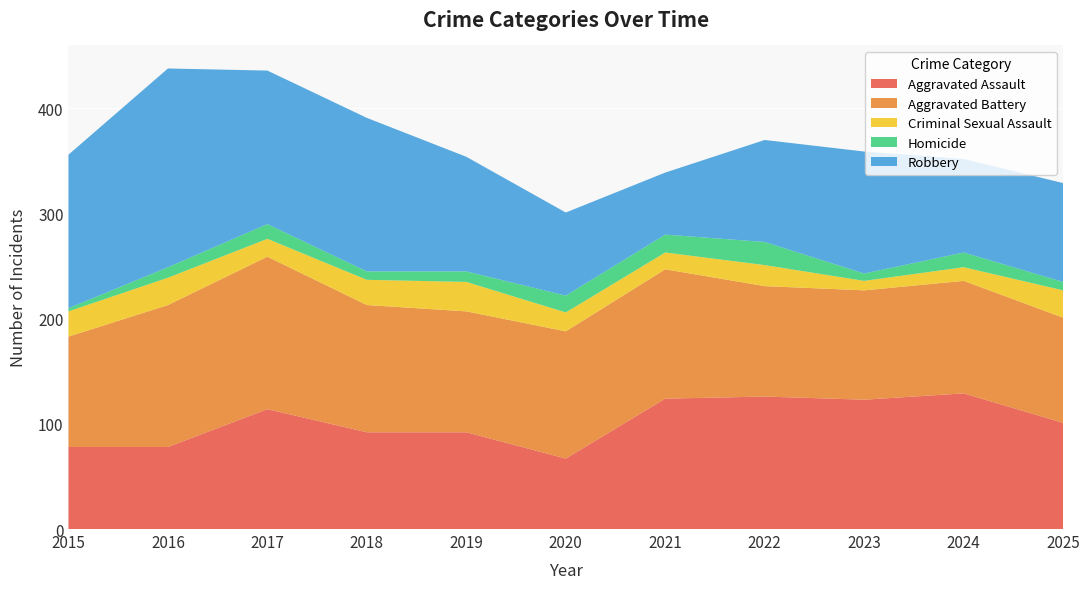

Reading right to left, list all the values displayed in this chart.

Aggravated Assault: 101	129	123	126	124	67	92	92	114	78	78
Aggravated Battery: 100	107	104	105	123	121	115	121	145	135	105
Criminal Sexual Assault: 26	13	9	20	16	18	28	24	17	26	24
Homicide: 8	14	7	22	17	16	10	8	14	10	3
Robbery: 94	89	116	97	59	79	109	146	146	189	146